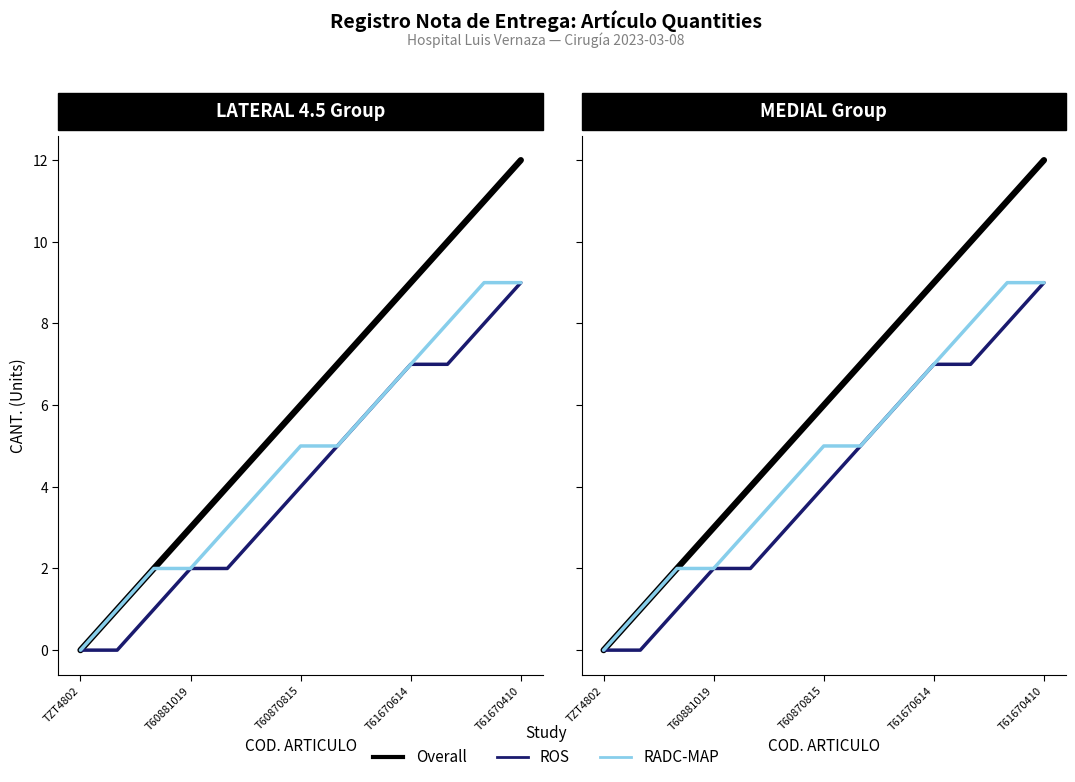

Which category has the lowest value across all series?

TZT4802